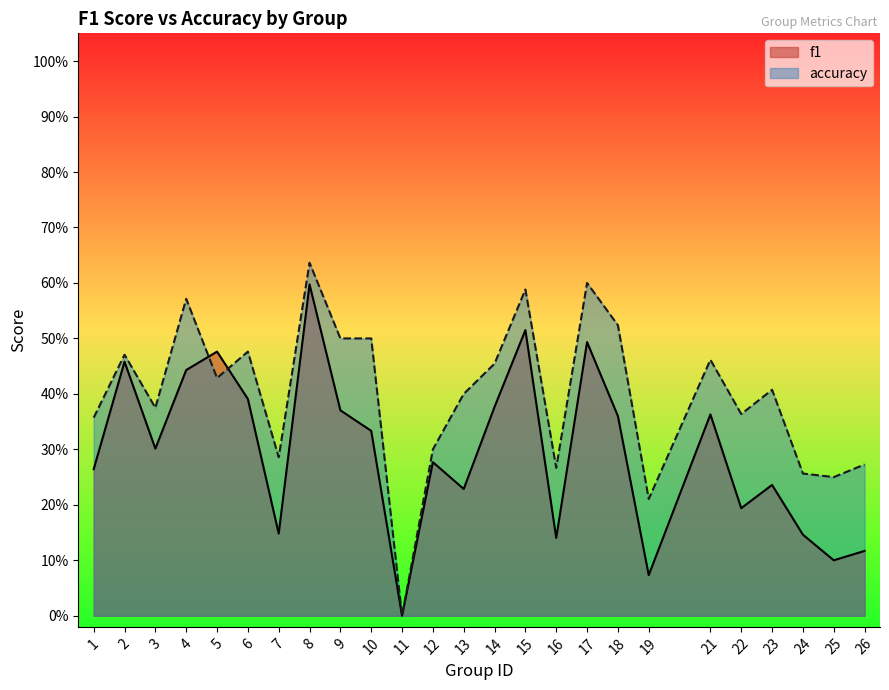

Reading left to right, list all the values displayed in this chart.

f1: 1=0.3	2=0.5	3=0.3	4=0.4	5=0.5	6=0.4	7=0.1	8=0.6	9=0.4	10=0.3	11=0.0	12=0.3	13=0.2	14=0.4	15=0.5	16=0.1	17=0.5	18=0.4	19=0.1	21=0.4	22=0.2	23=0.2	24=0.1	25=0.1	26=0.1
accuracy: 1=0.4	2=0.5	3=0.4	4=0.6	5=0.4	6=0.5	7=0.3	8=0.6	9=0.5	10=0.5	11=0.0	12=0.3	13=0.4	14=0.5	15=0.6	16=0.3	17=0.6	18=0.5	19=0.2	21=0.5	22=0.4	23=0.4	24=0.3	25=0.2	26=0.3